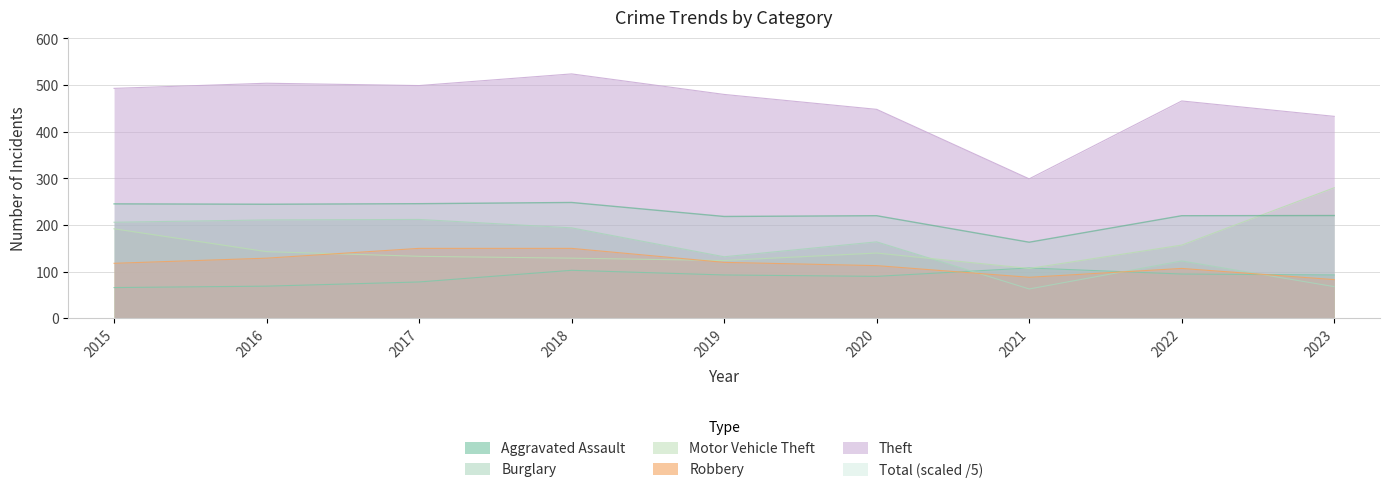

In Aggravated Assault, how many points are higher than both neighbors (excluding endpoints)?

2